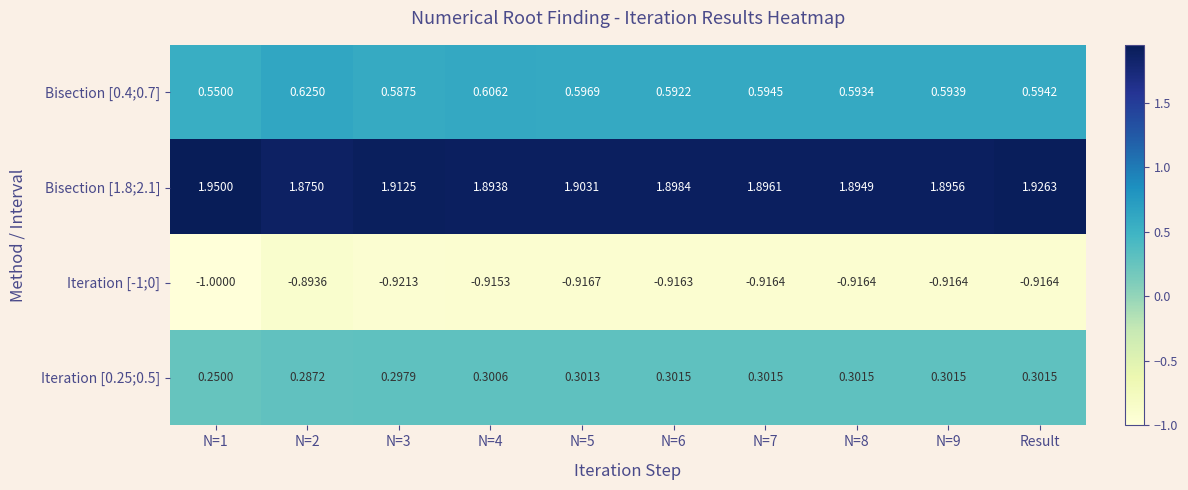

At which category is the sum across all series the highest?

Result